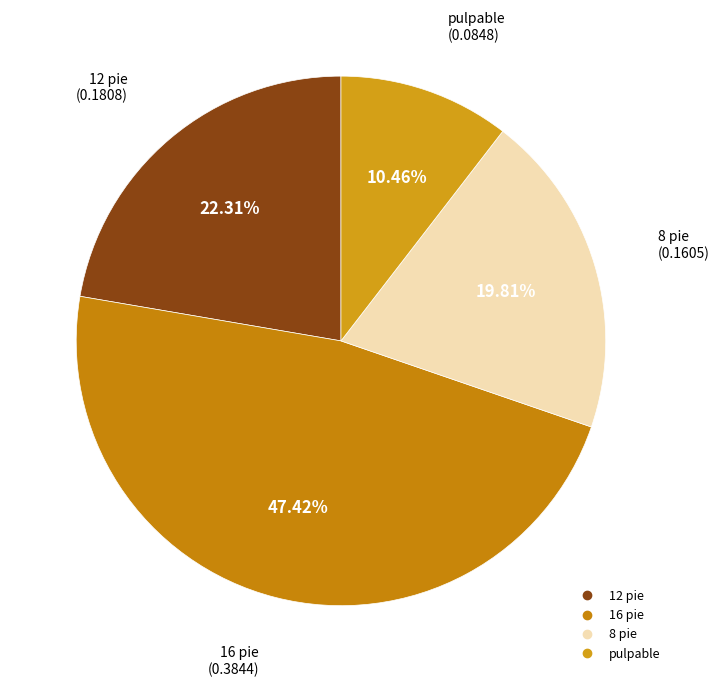

To the nearest percent, what percentage of the pie is pulpable?

10%